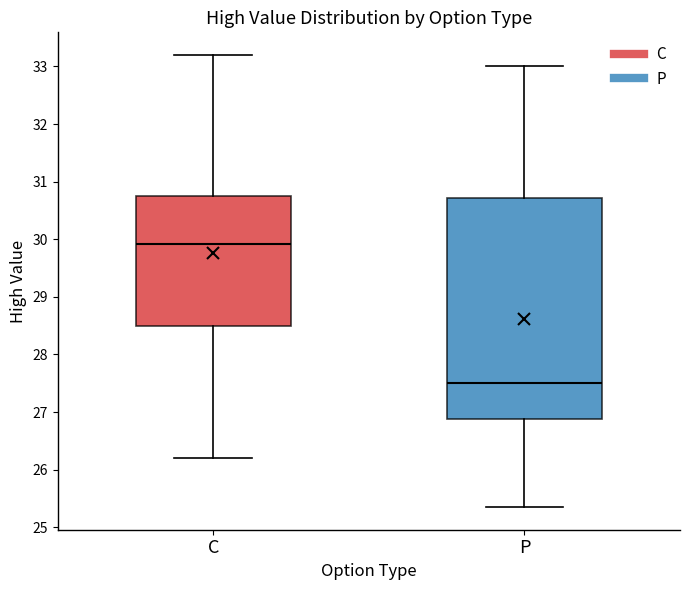

Comparing the boxes themselves (not the whiskers), which one is the tallest?

P